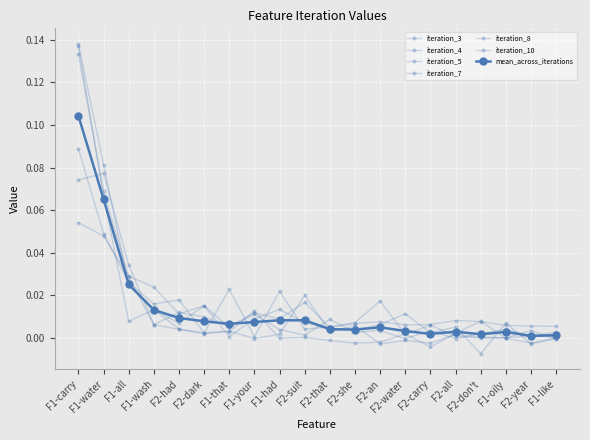

Which series has the largest total across all categories?

iteration_8